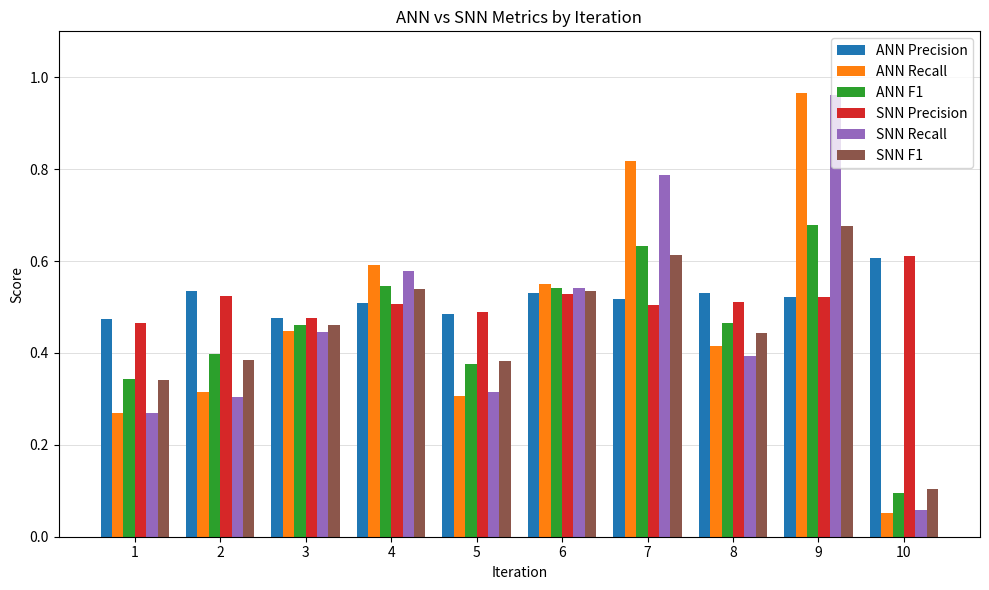

At which category is the sum across all series the highest?

9